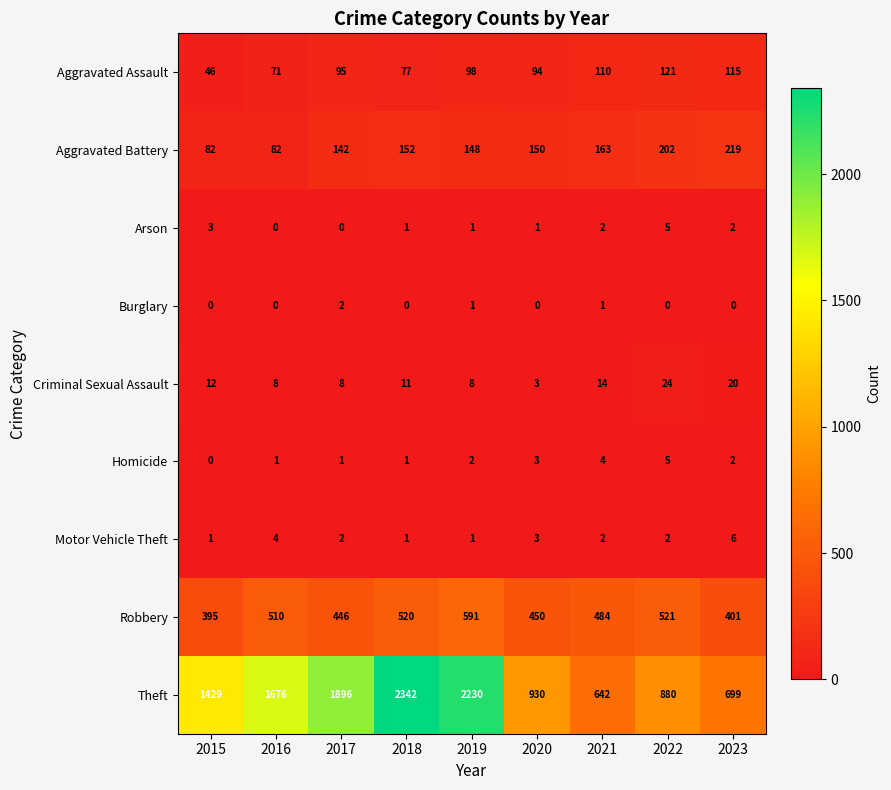

What is the total value across all series at 2016?

2352